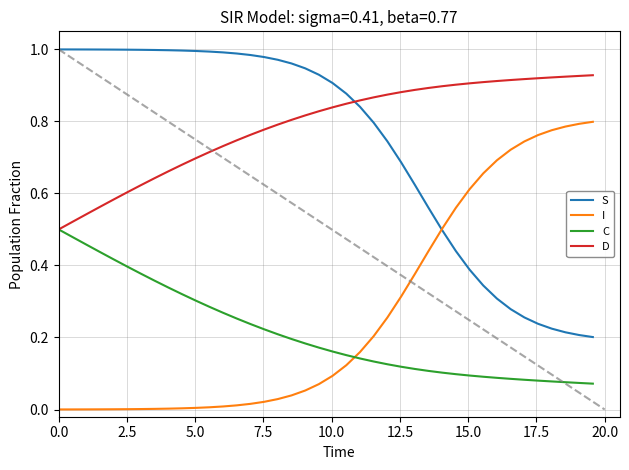

True or false: I has more than 1 points higher than both neighbors.

False